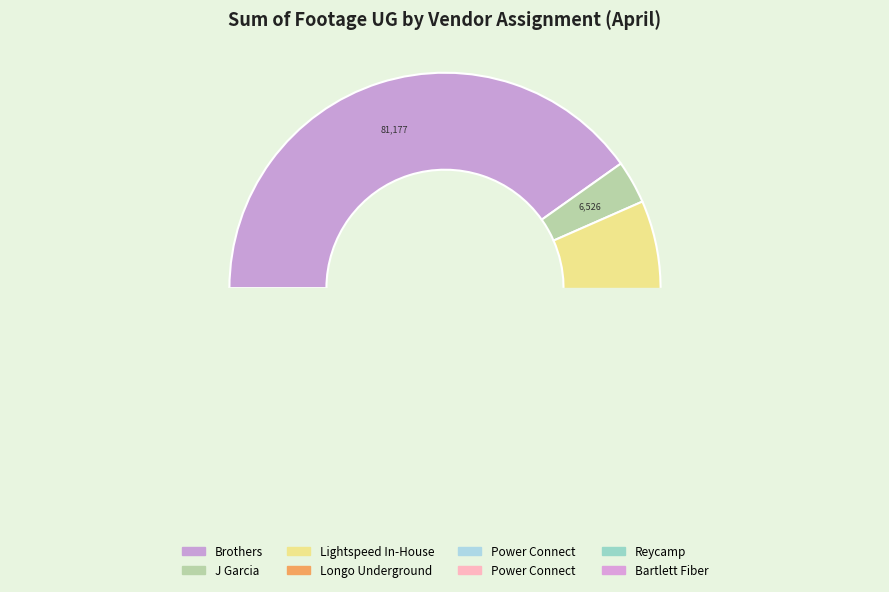

Count the number of slices in the pie.

8